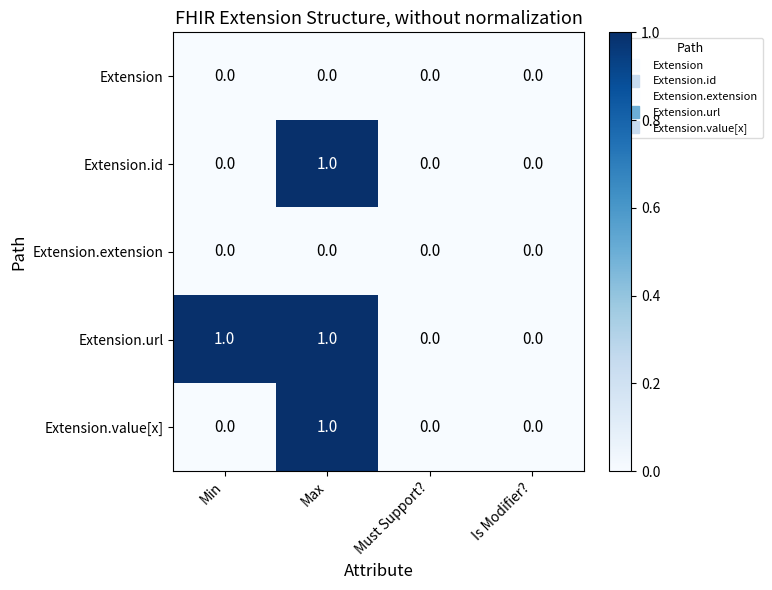

Reading right to left, what are all the values shown in this chart?

Extension: Is Modifier?=0	Must Support?=0	Max=0	Min=0
Extension.id: Is Modifier?=0	Must Support?=0	Max=1	Min=0
Extension.extension: Is Modifier?=0	Must Support?=0	Max=0	Min=0
Extension.url: Is Modifier?=0	Must Support?=0	Max=1	Min=1
Extension.value[x]: Is Modifier?=0	Must Support?=0	Max=1	Min=0